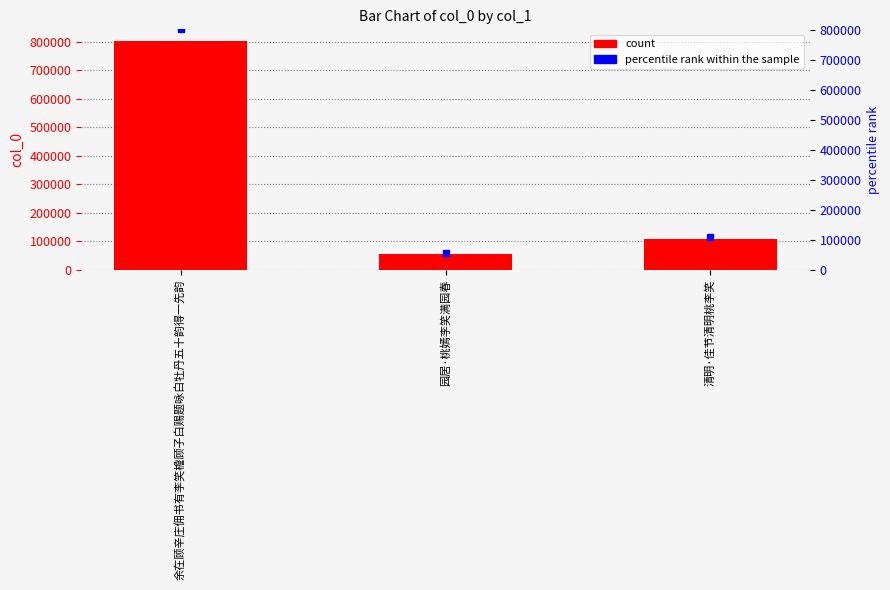

What is the difference between the maximum and minimum values in the percentile rank within the sample series?

746954.0